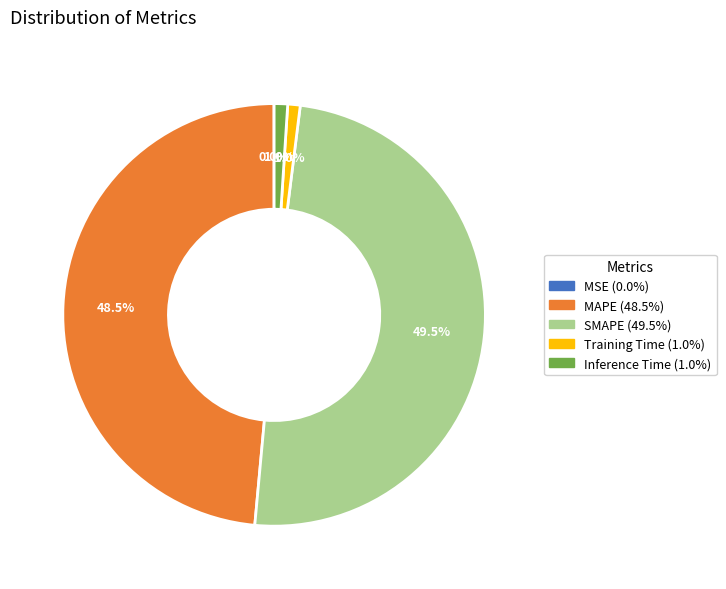

Does SMAPE represent more than half of the total?

No